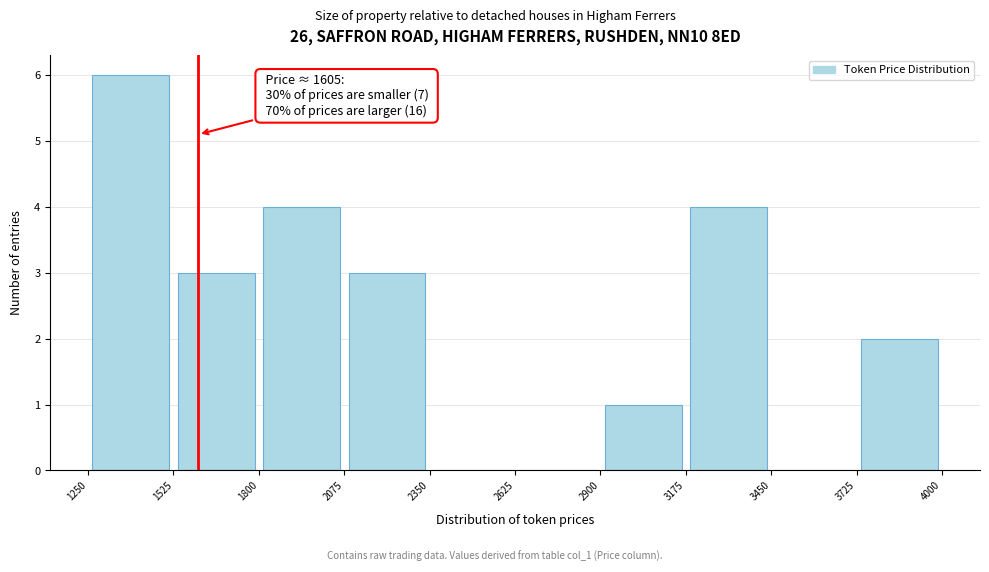

Which range on the x-axis has the tallest bar?

1250 to 1525